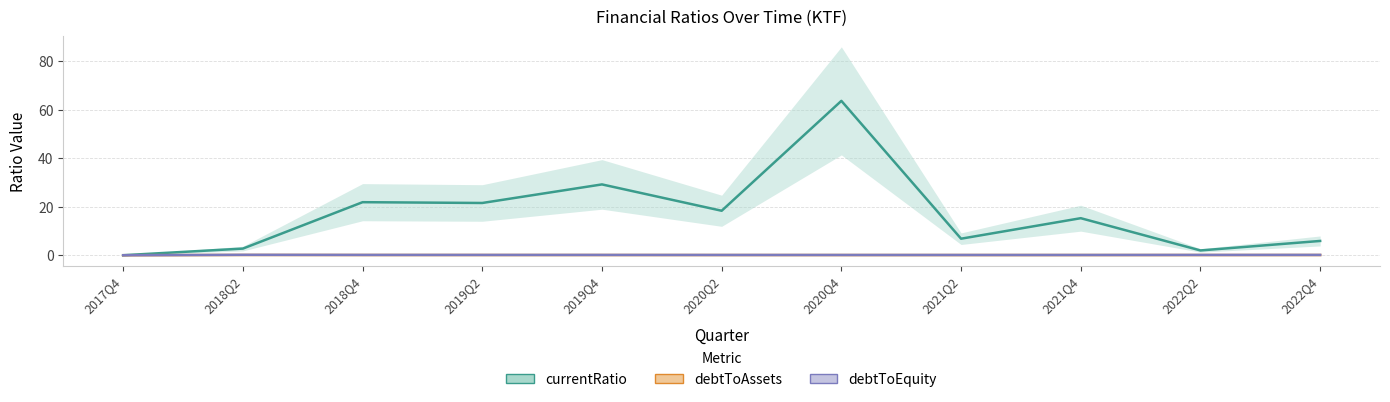

At which category does debtToEquity reach its first local valley?

2021Q2